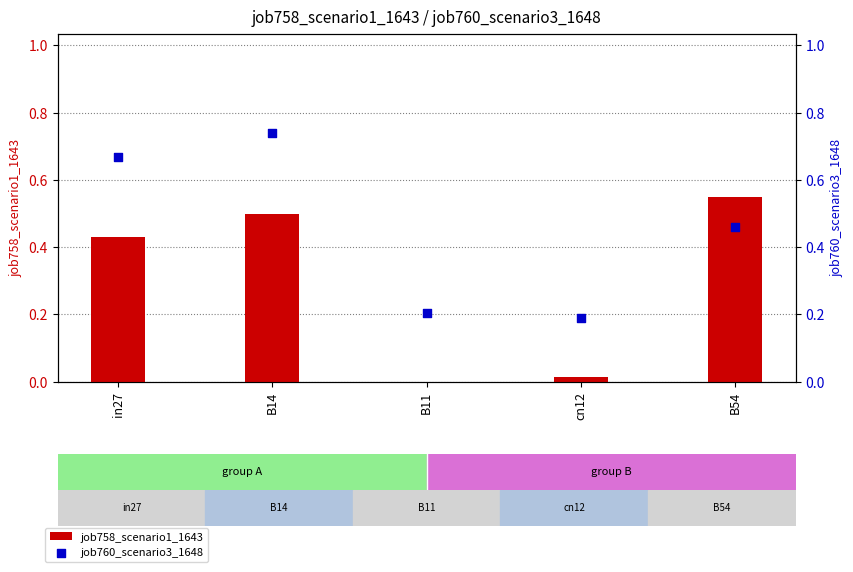

What is the total value across all series at B11?

0.2